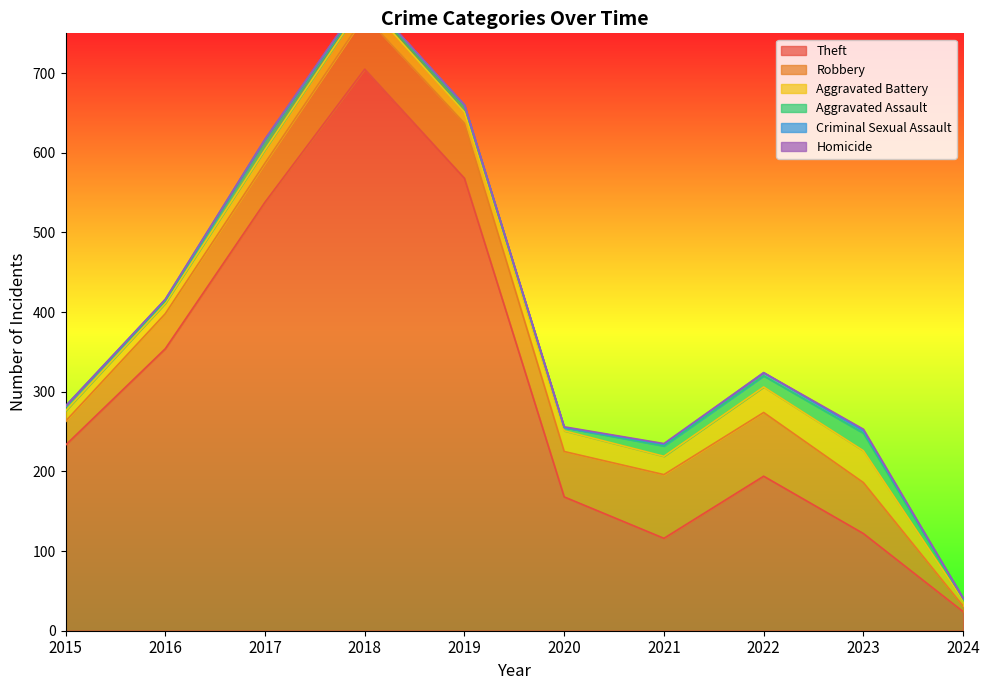

True or false: Homicide and Aggravated Battery cross at least once.

False